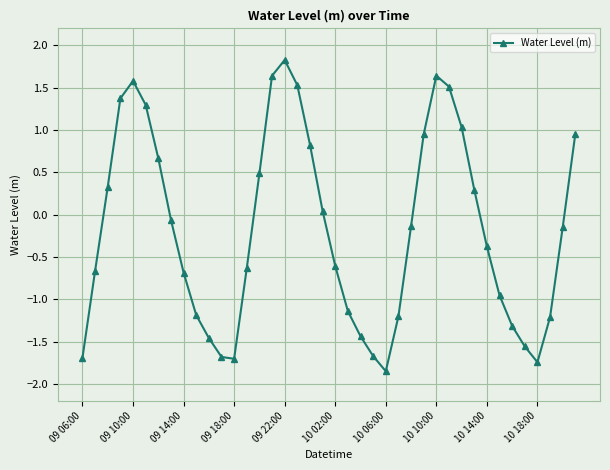

Count the number of values greater than 0.

17